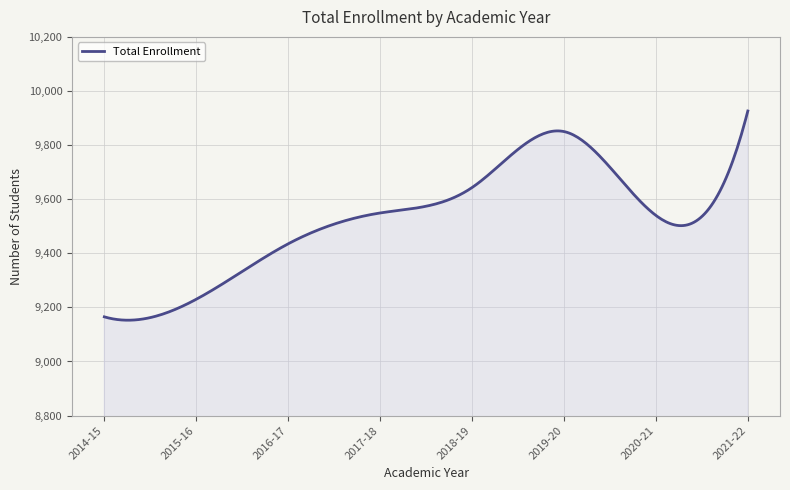

What is the maximum value shown in the chart?

9926.0